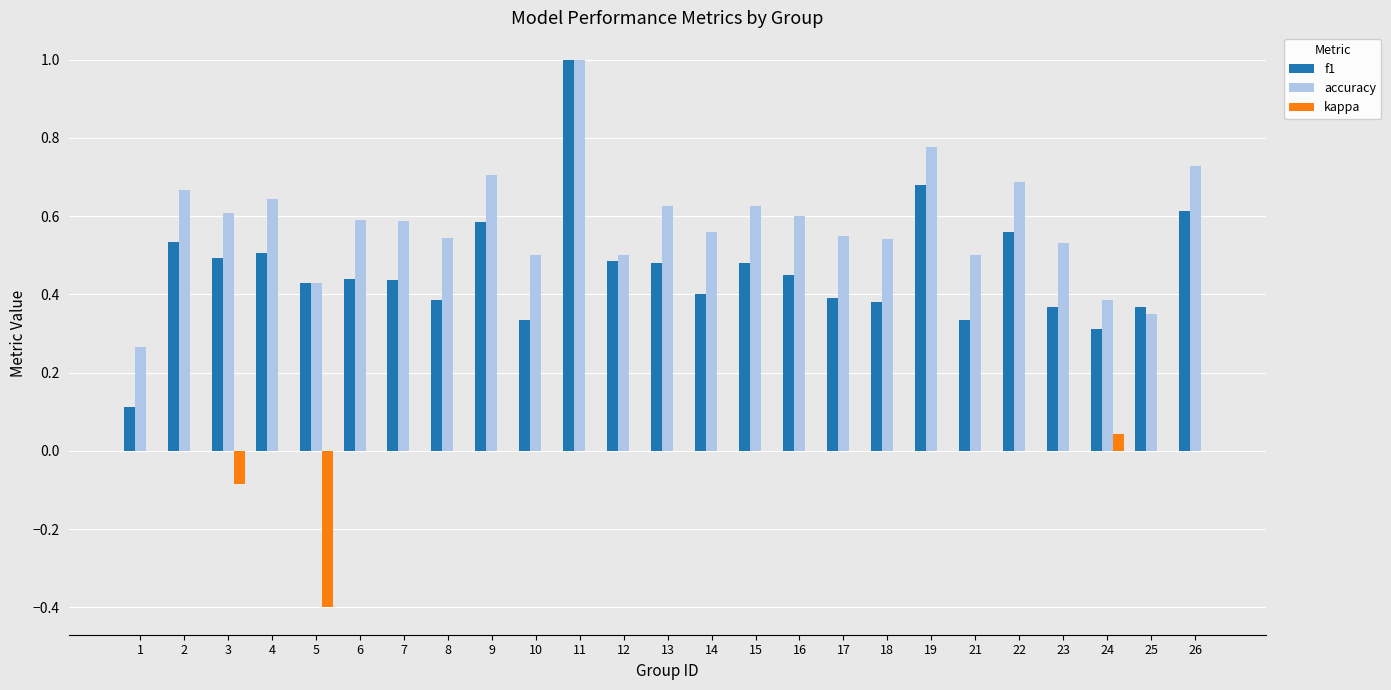

What is the maximum value shown in the chart?

1.0